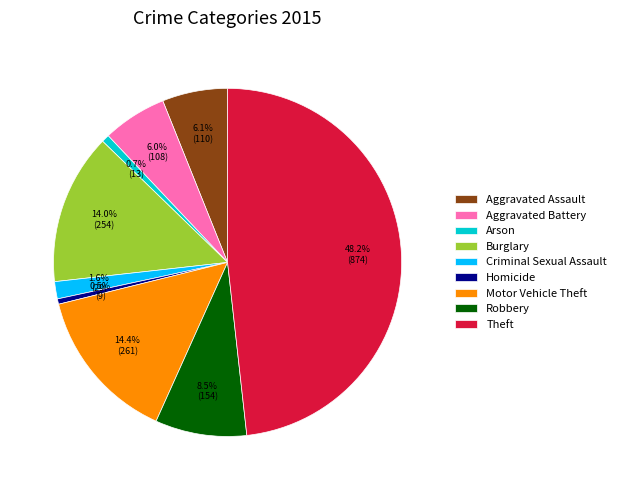

To the nearest percent, what is the average slice percentage?

11%